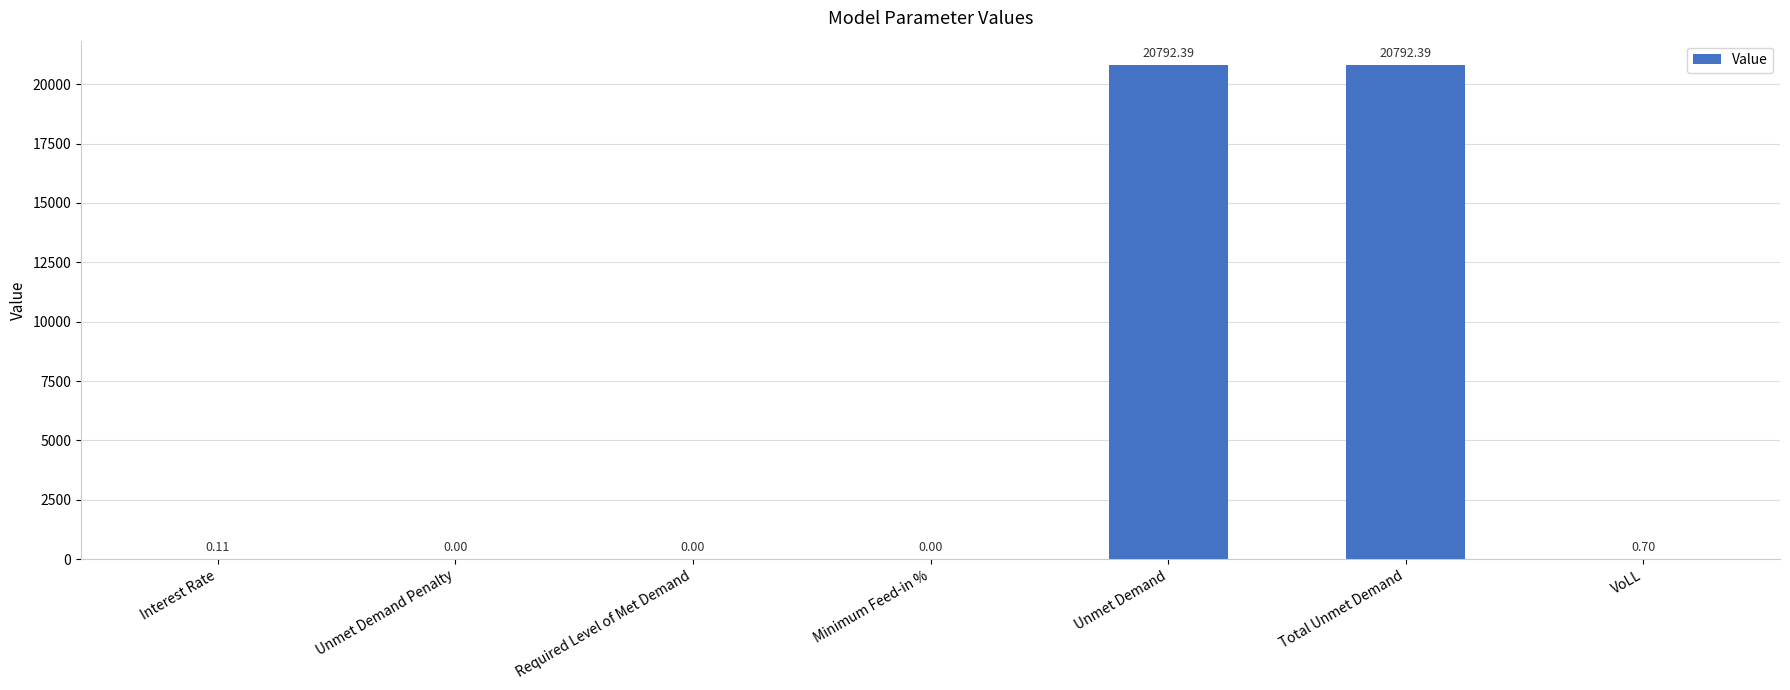

What is the greatest value displayed?

20792.4